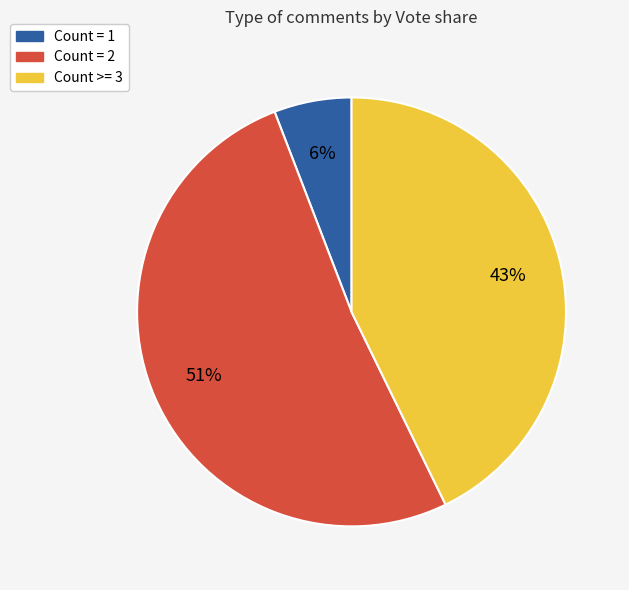

To the nearest percent, what is the average slice percentage?

33%